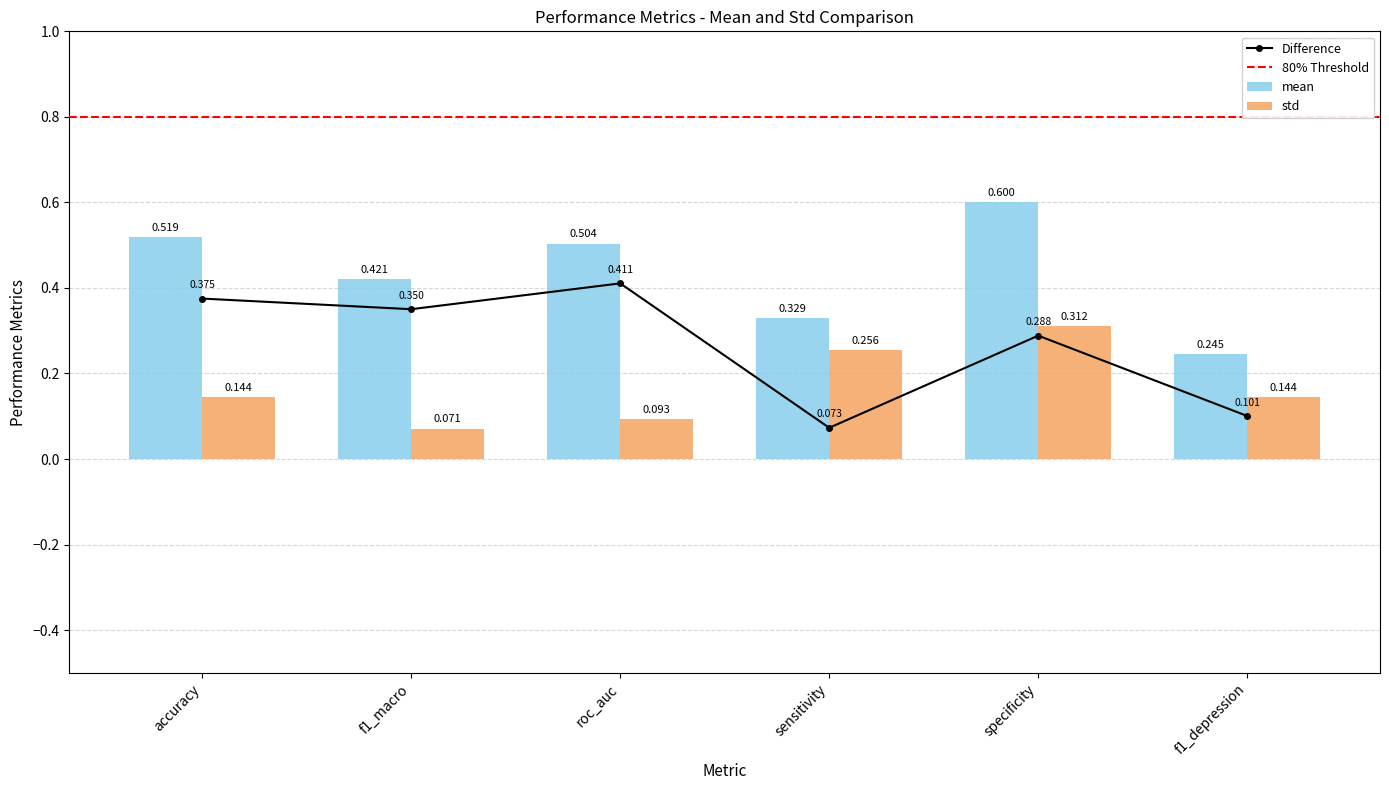

At which category is the sum across all series the highest?

specificity